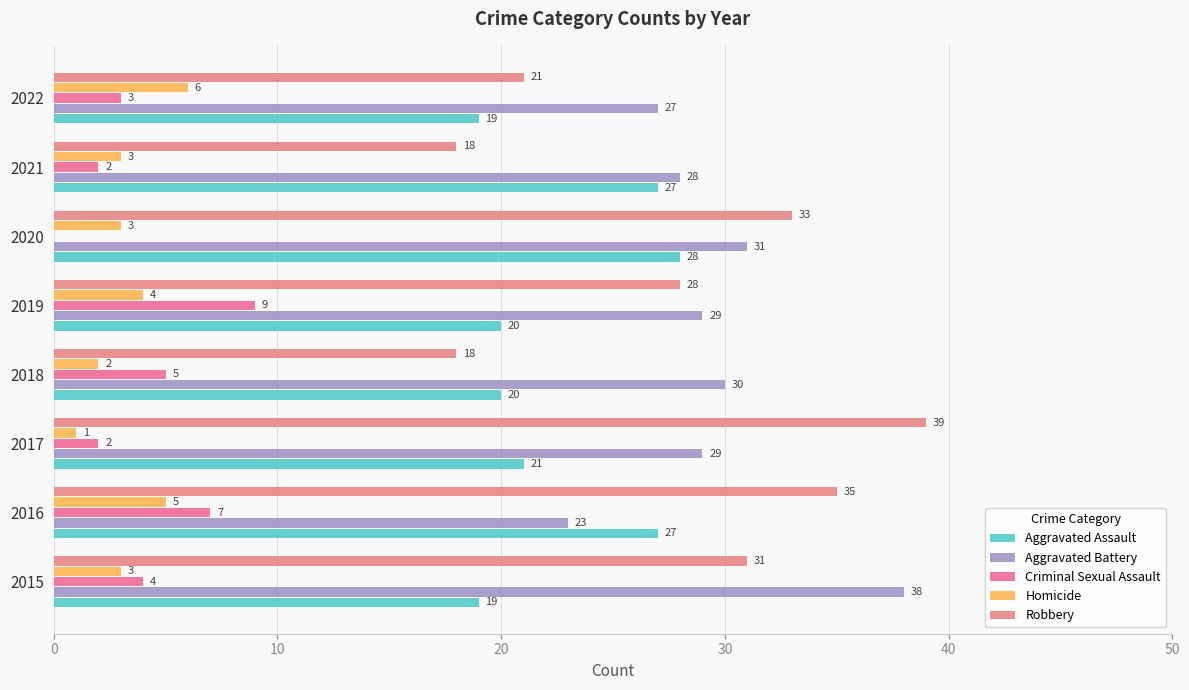

How many positive values does the Criminal Sexual Assault series have?

7